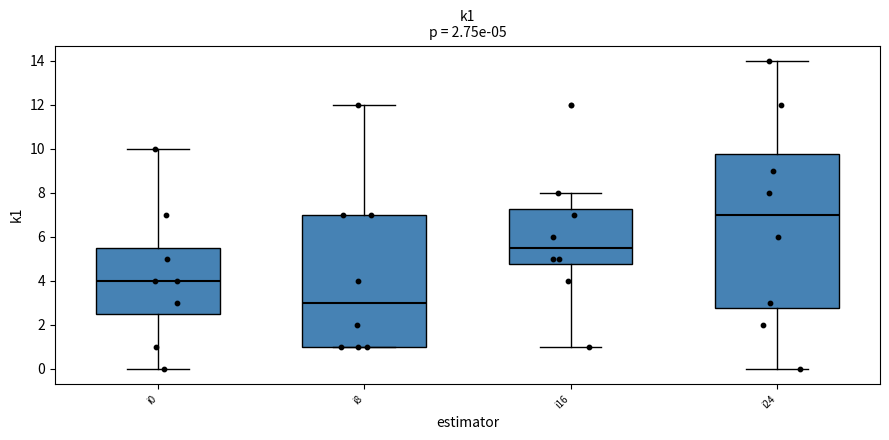

Which box's median line is the highest?

i24